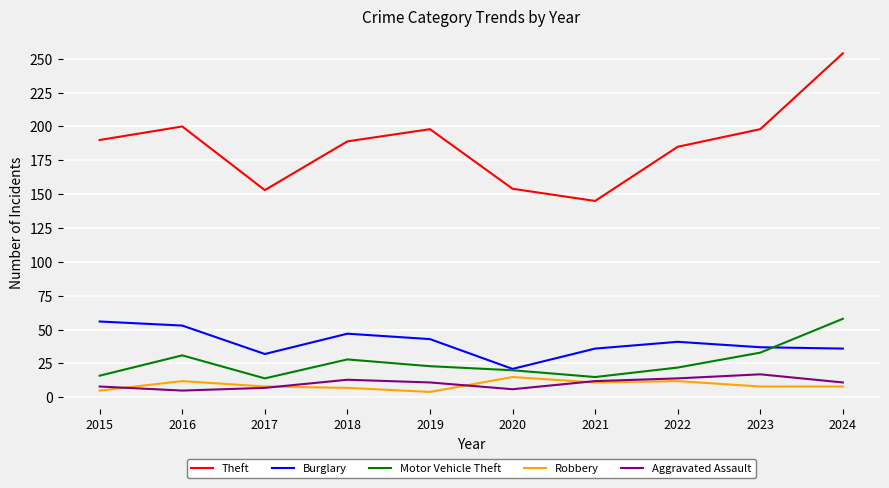

Is this an area chart (filled region under the line)?

No